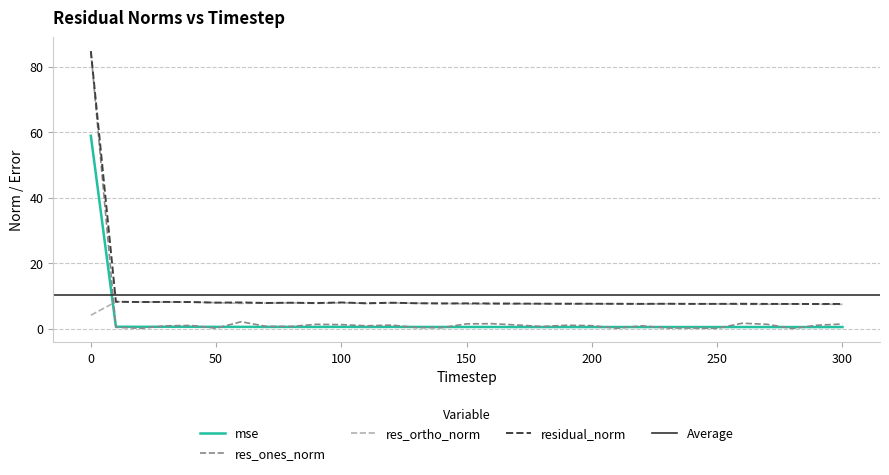

What is the greatest value displayed?

84.8